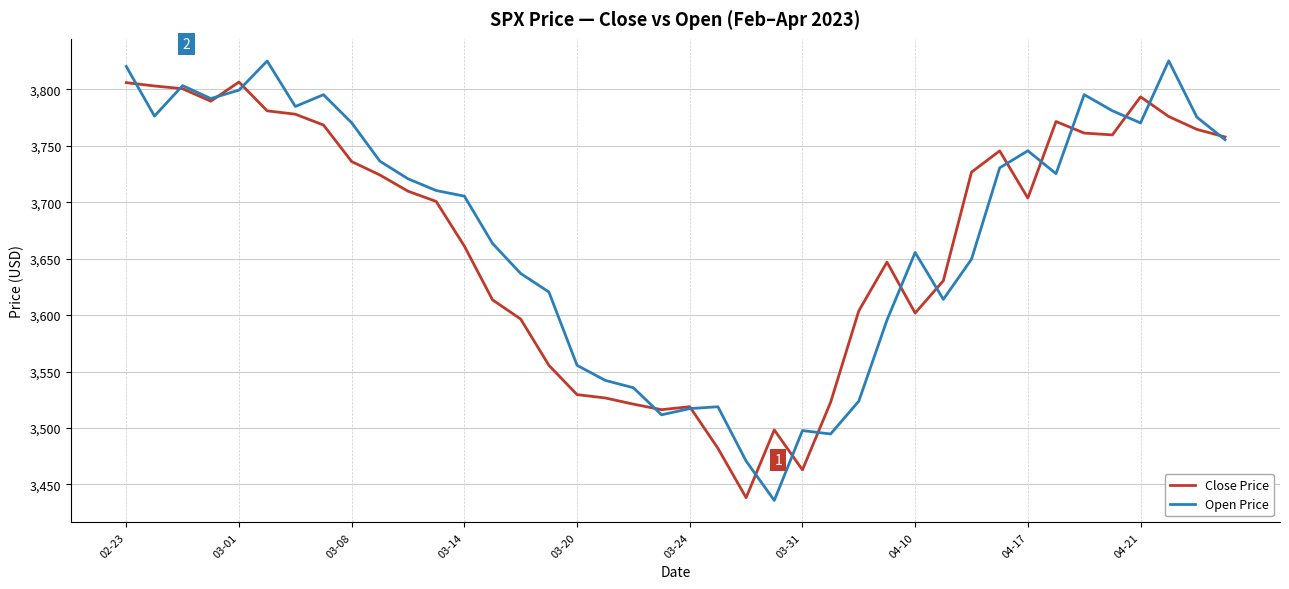

Which series has the largest range (max minus min)?

Open Price